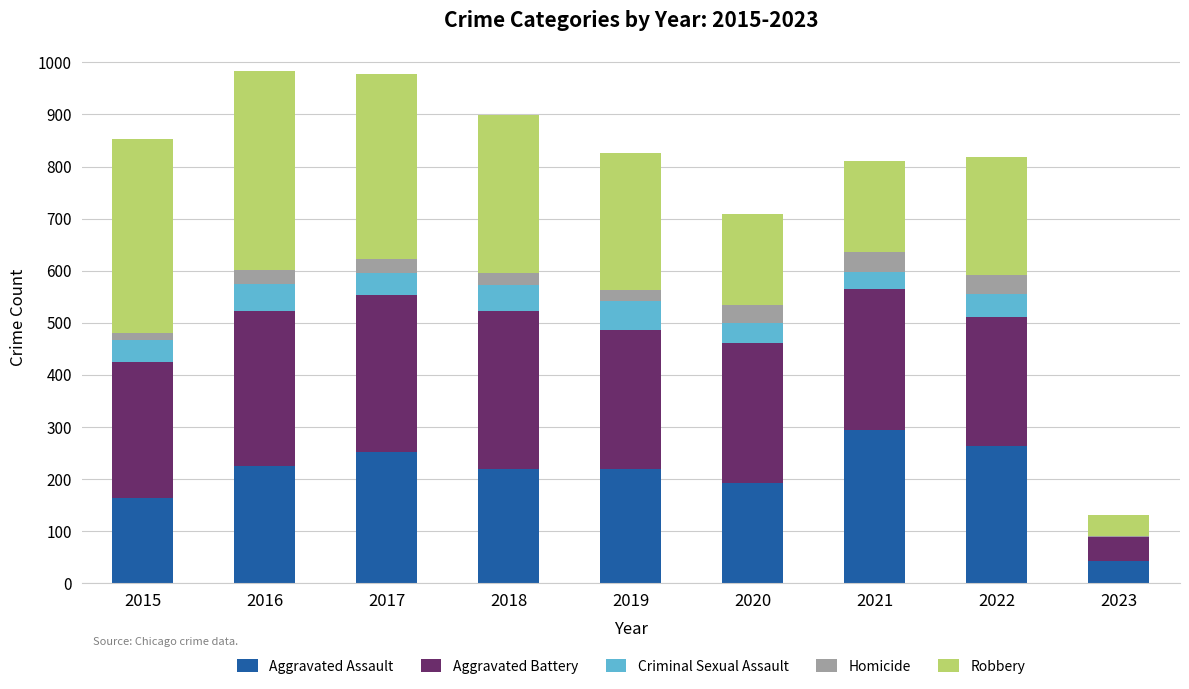

What are all the series names shown in the legend?

Aggravated Assault, Aggravated Battery, Criminal Sexual Assault, Homicide, Robbery